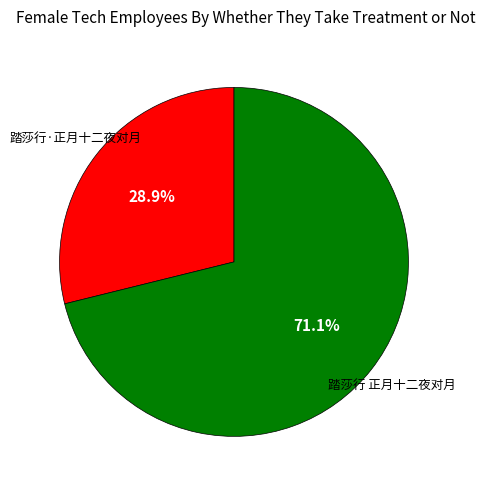

To the nearest percent, what is the average slice percentage?

50%